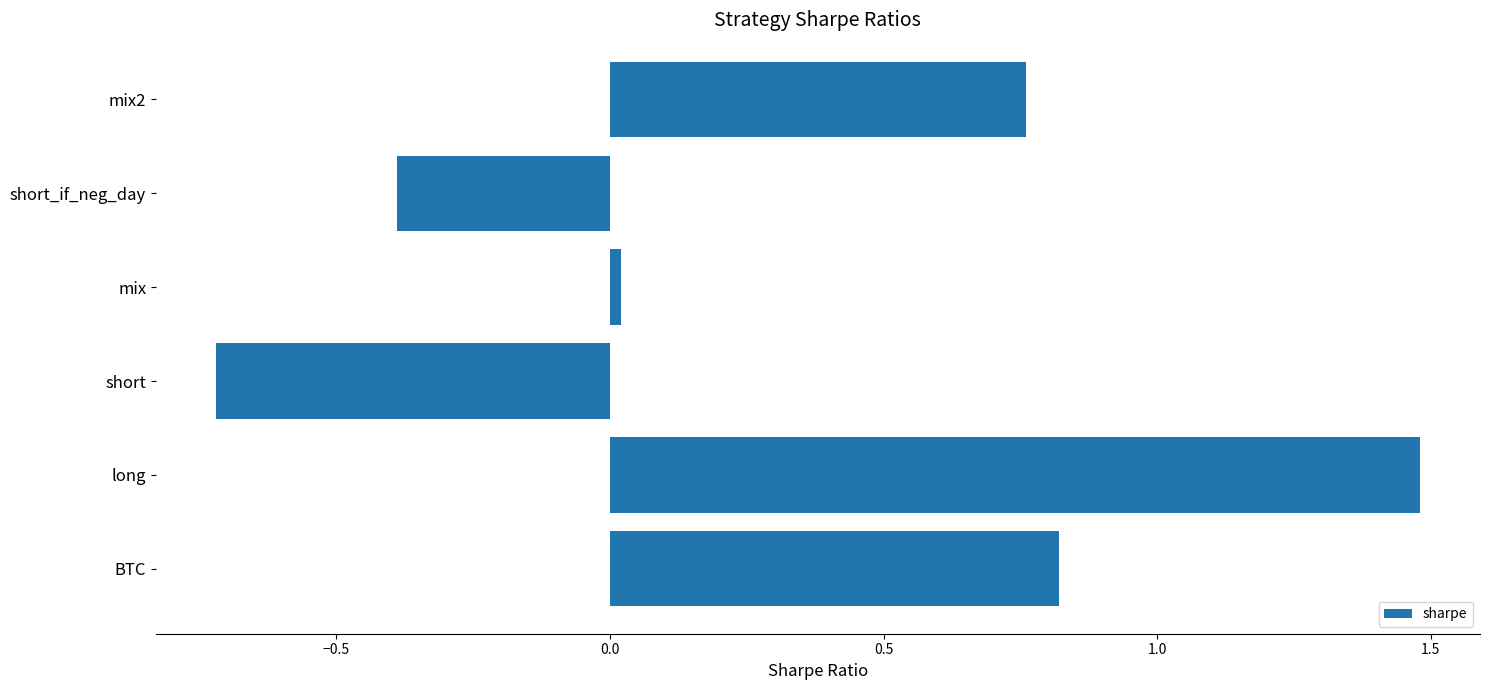

What is the sum of all values?

2.0